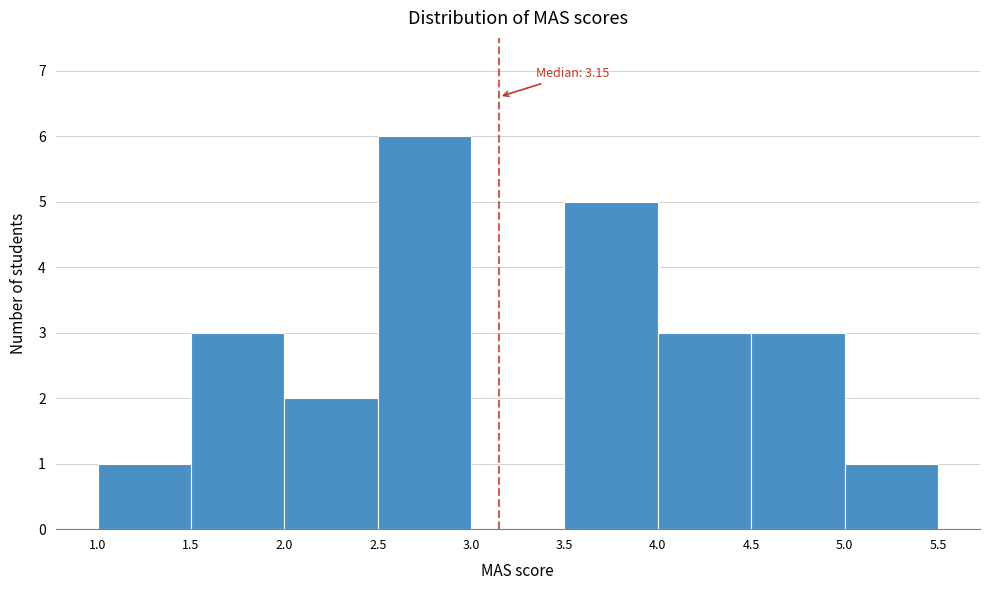

Which range on the x-axis has the tallest bar?

2.5 to 3.0